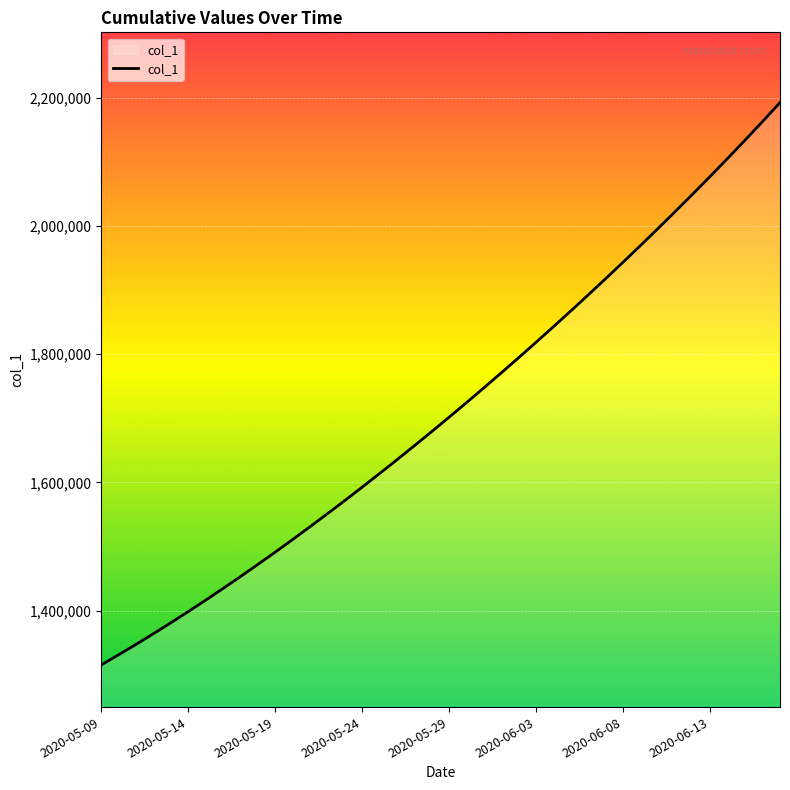

What is the smallest value displayed?

1315099.0